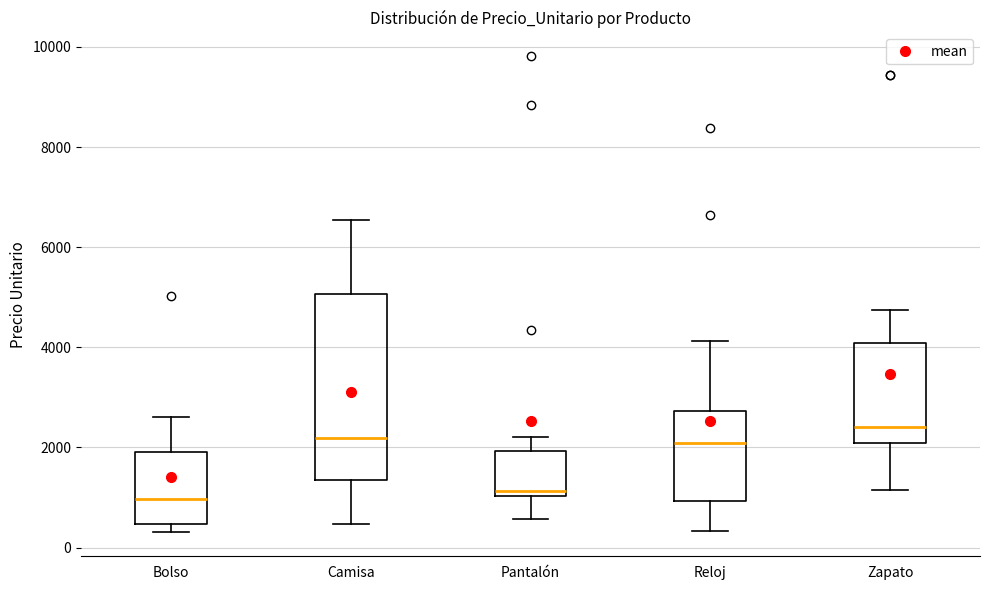

Where does the upper whisker of the box for Zapato end on the y-axis? The values are not printed on the chart, so give them approximately, as read against the axis.

4800